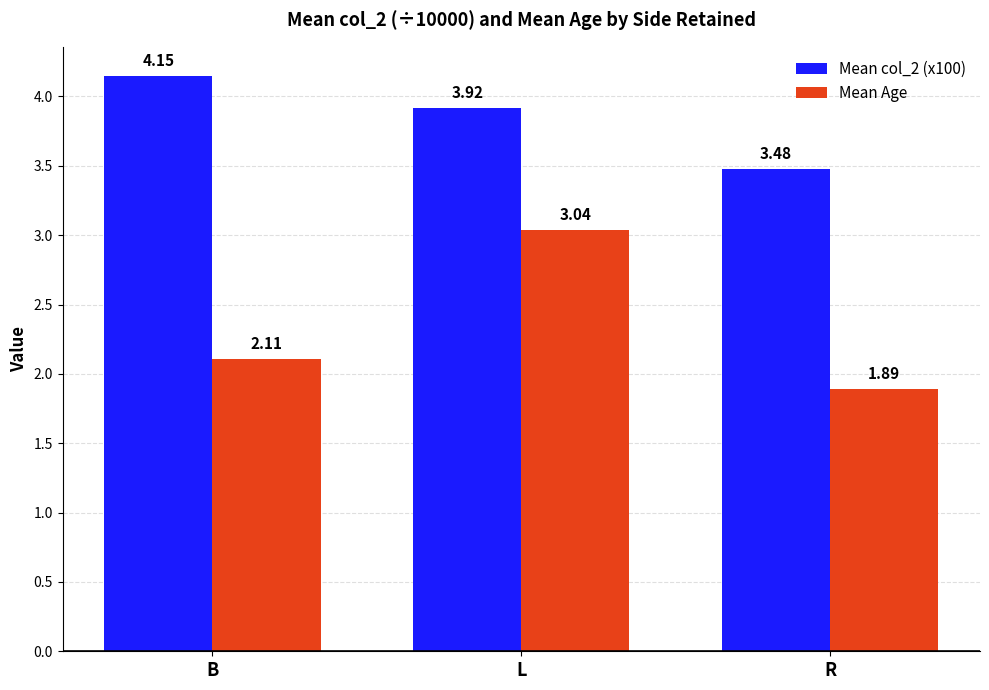

Rank the series at B from lowest to highest value.

Mean Age, Mean col_2 (x100)